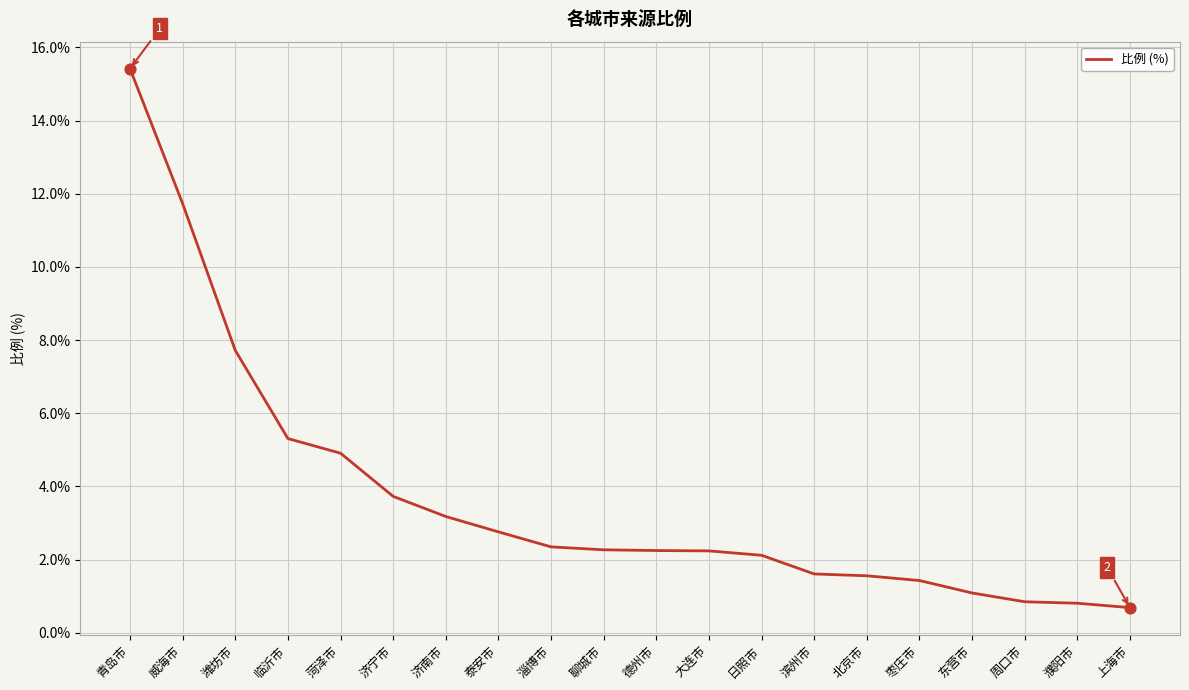

Which has a higher value, 枣庄市 or 滨州市?

滨州市